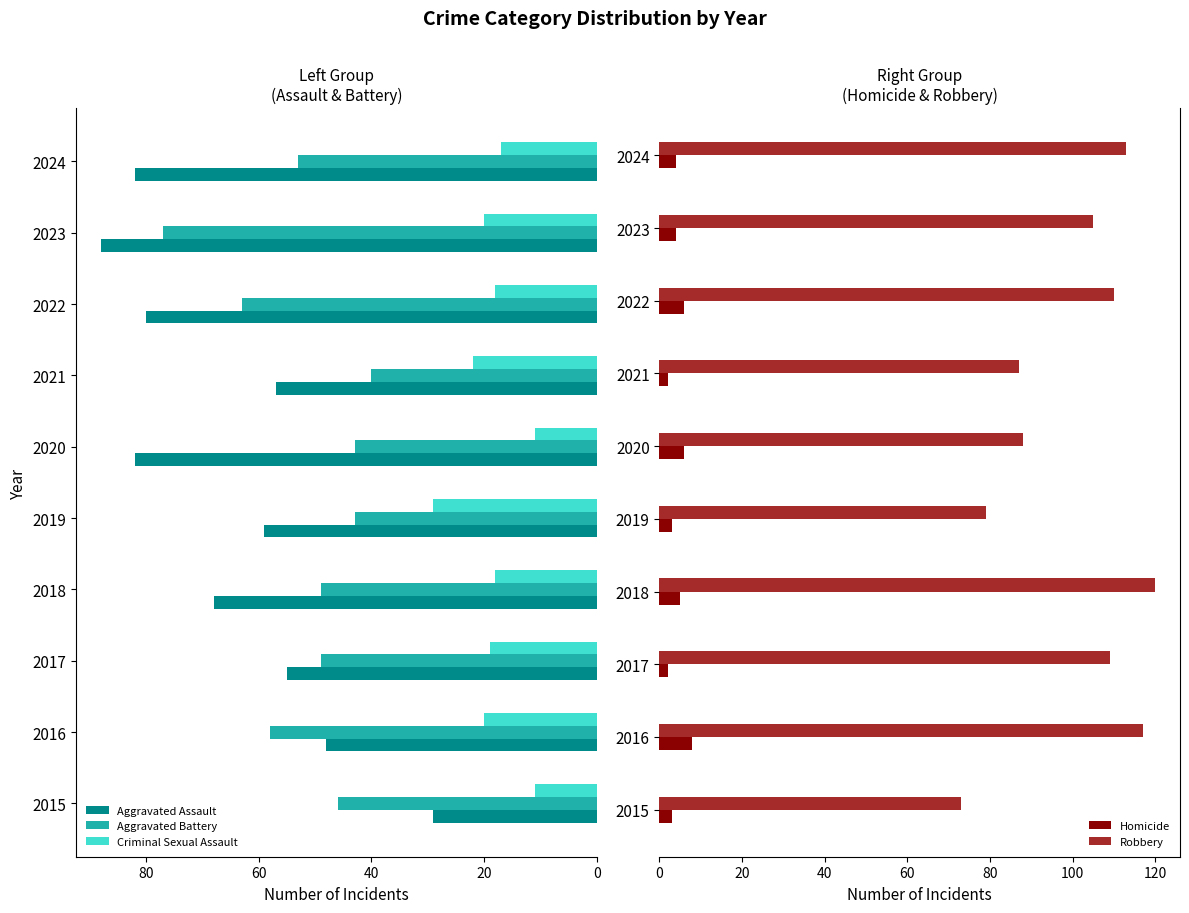

What is the total value across all series at 8?

294